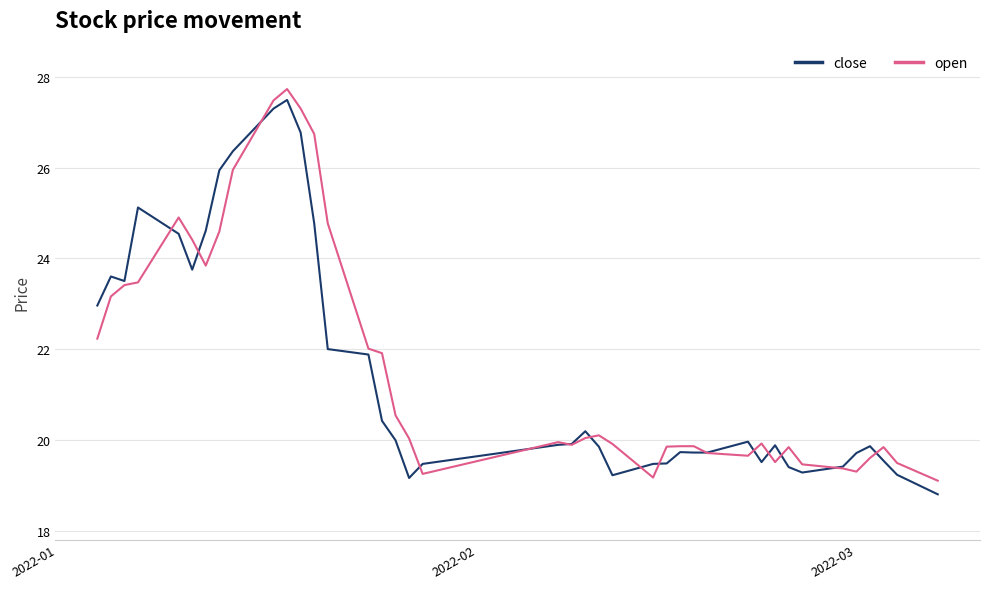

Is this an area chart (filled region under the line)?

No